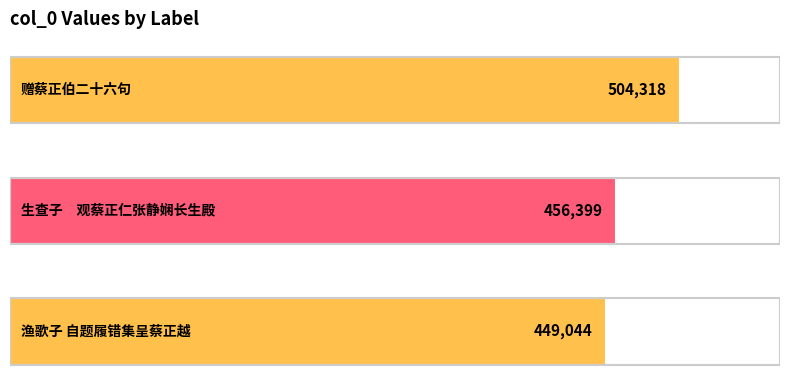

Are the bars grouped side by side (vs. stacked)?

No